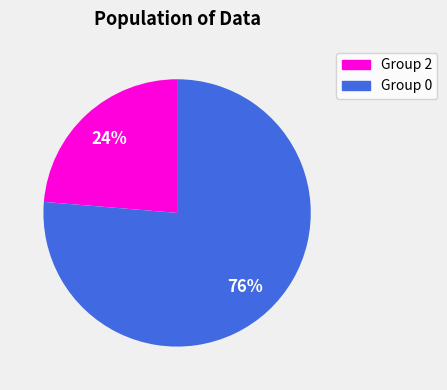

Which has a higher value, Group 2 or Group 0?

Group 0